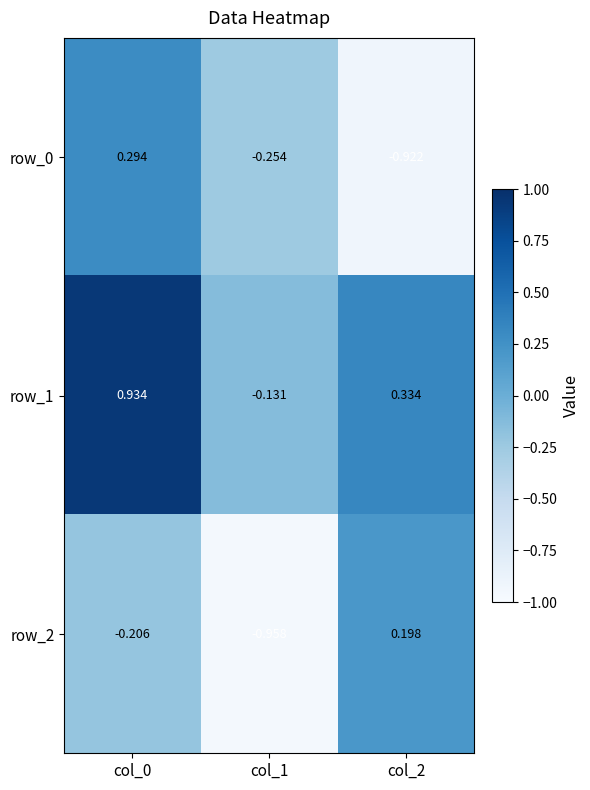

Count the number of data series in this chart.

3